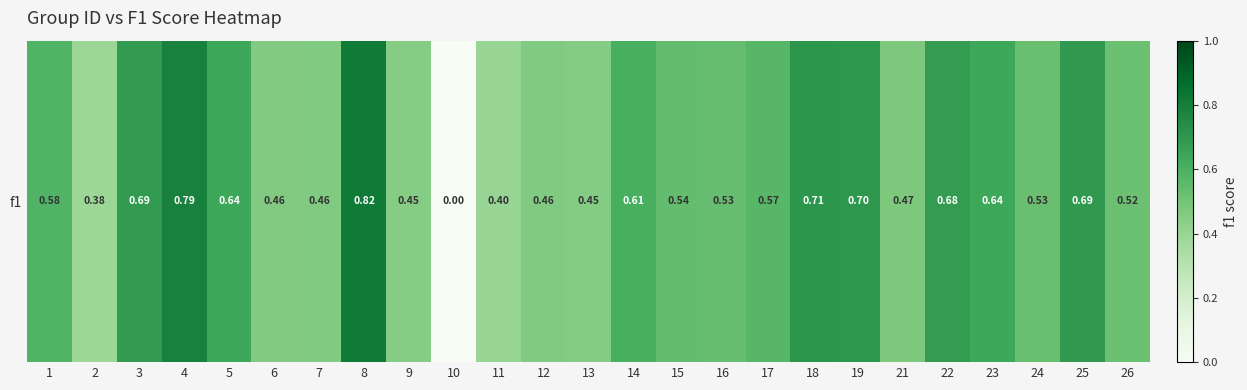

What is the difference between the values at 15 and 4?

0.2